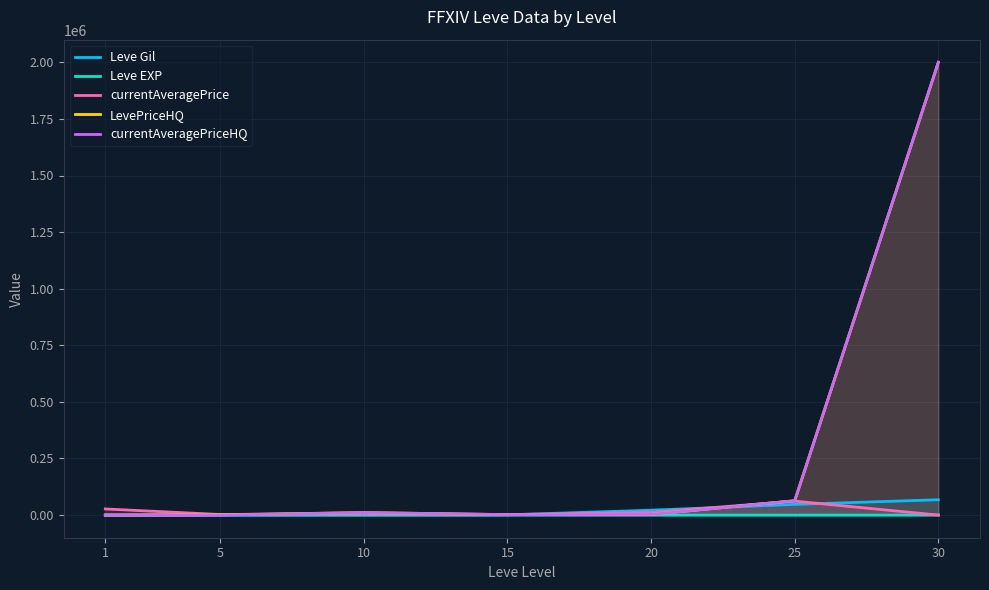

How many values in currentAveragePriceHQ are above zero?

5